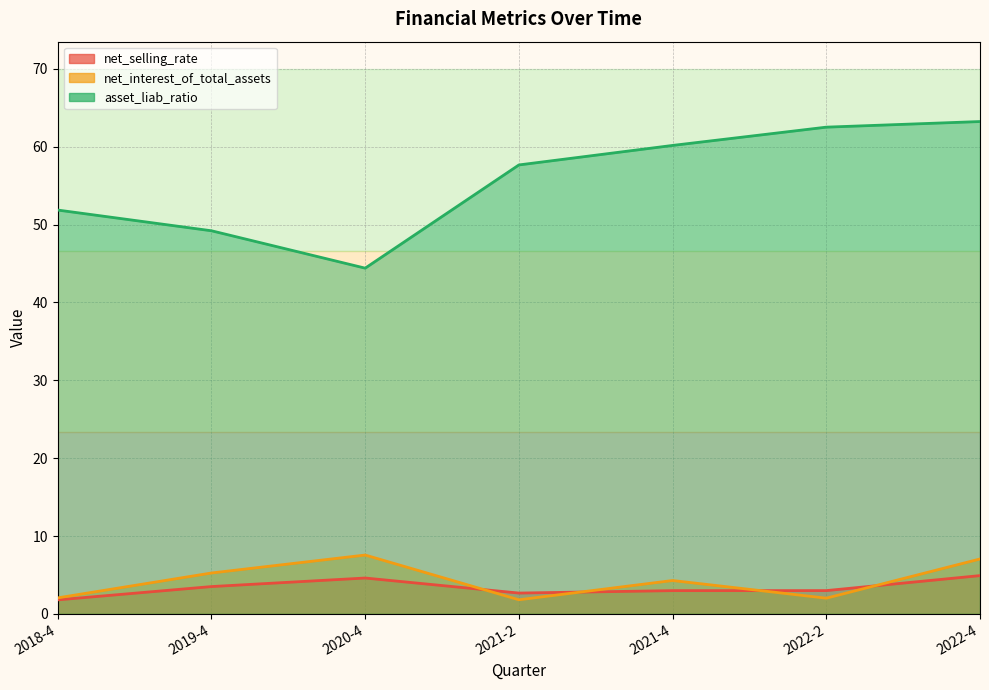

What is the difference between the maximum and minimum values in the net_selling_rate series?

3.1